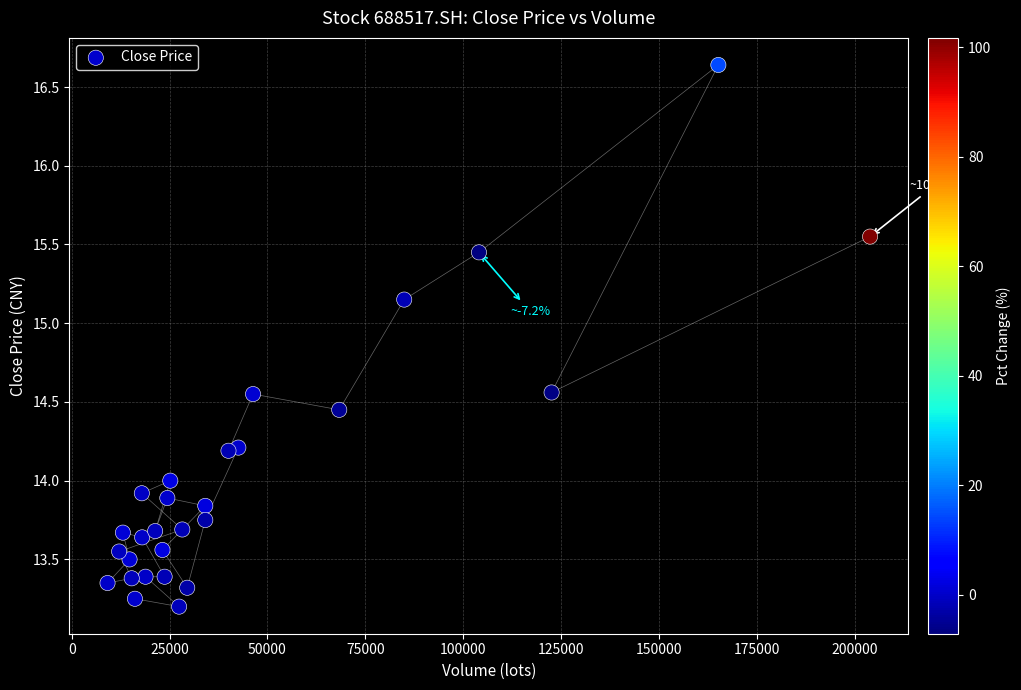

What is the range of X values (max minus min)?

194802.1